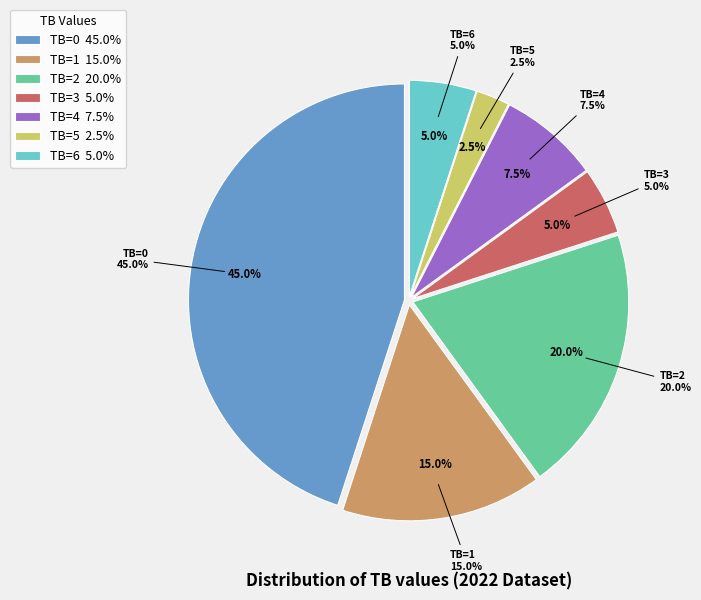

What portion of the pie excludes TB=6?

95.0%